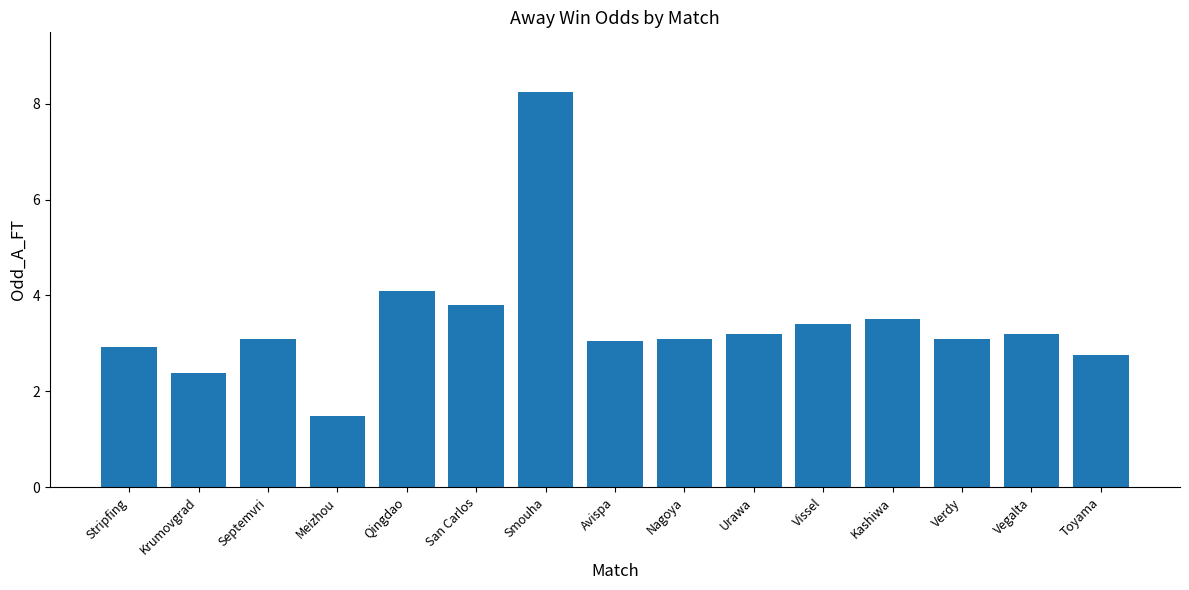

What is the difference between the second highest and second lowest values?

1.7